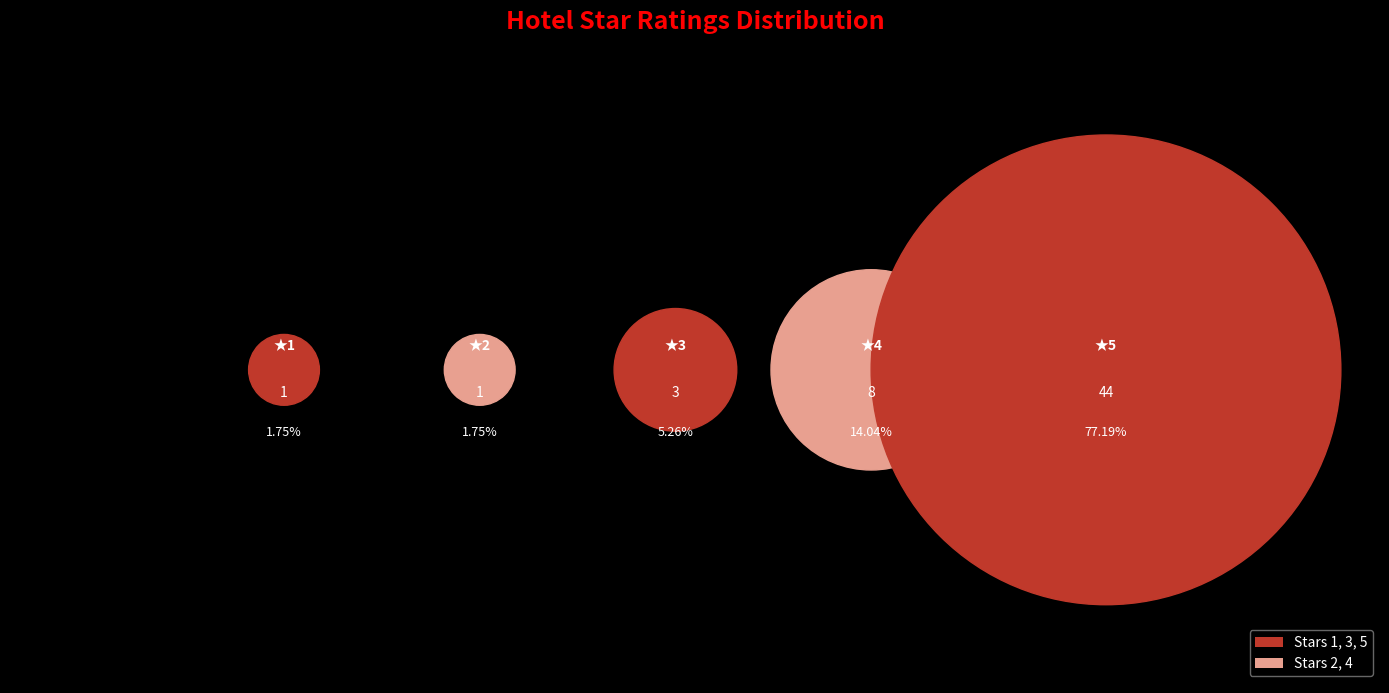

What portion of the pie excludes 4?

86.0%